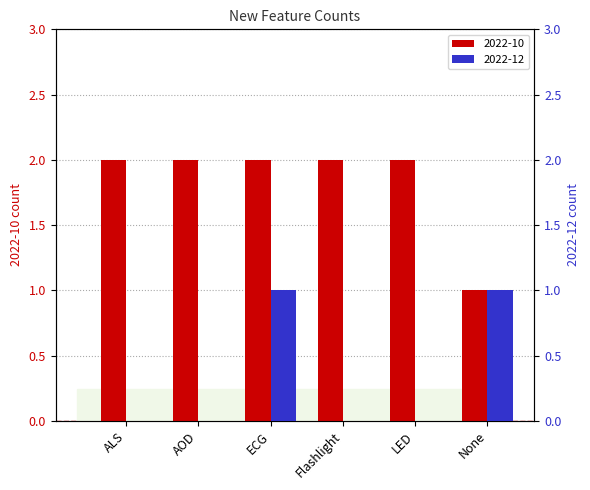

Rank the series at LED from highest to lowest value.

2022-10, 2022-12